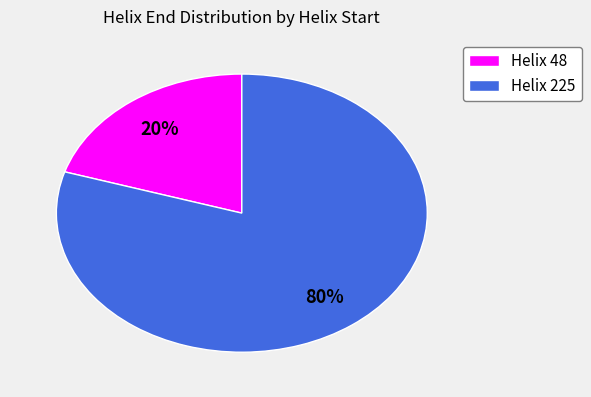

To the nearest percent, what is the average slice percentage?

50%